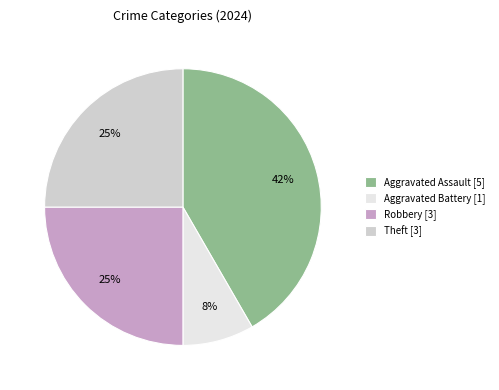

True or false: Theft [3] accounts for 10% of the total.

False